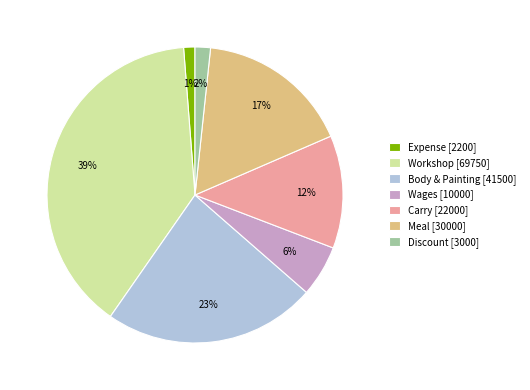

What is the largest slice in the pie chart?

Workshop